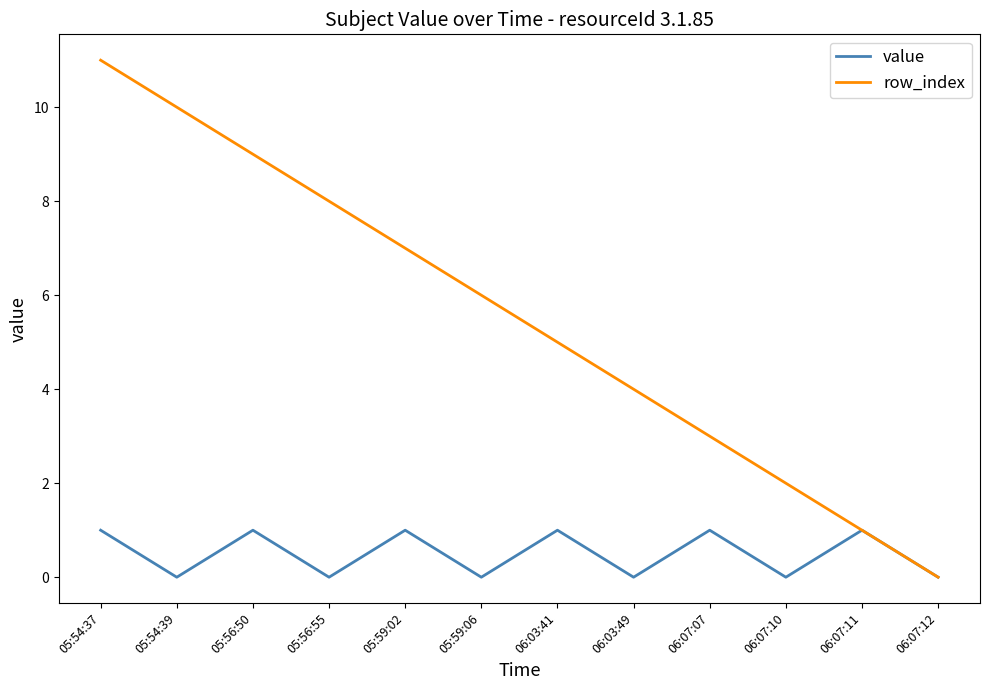

Is it true that row_index equals 6 at 05:59:06?

True